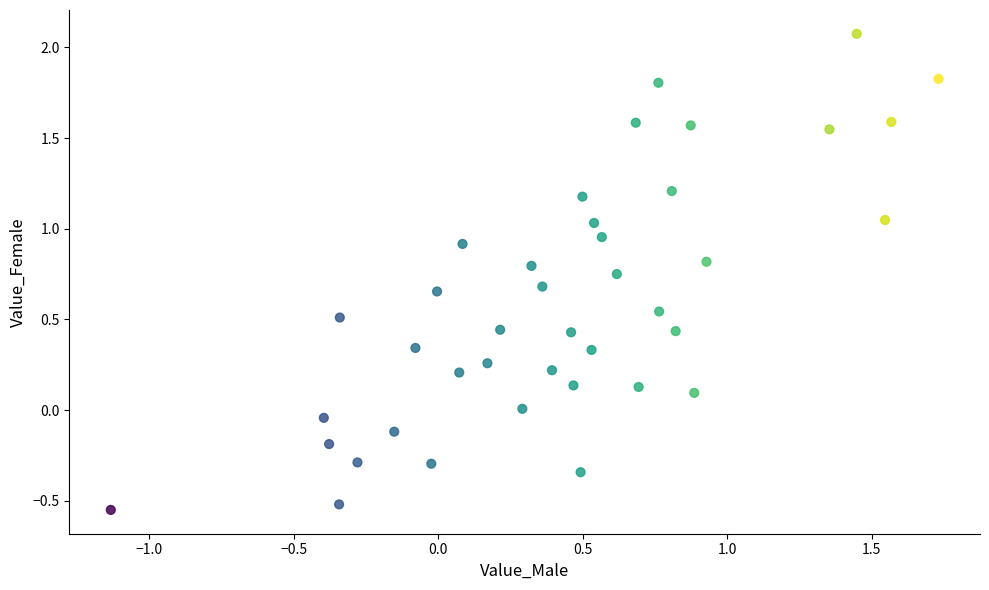

What is the range of Y values (max minus min)?

2.6